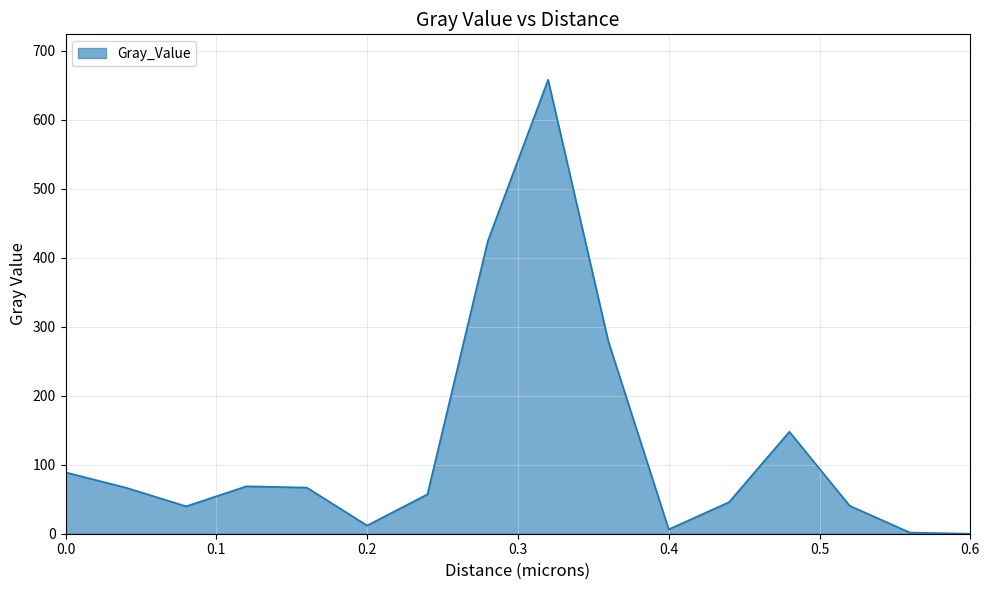

What is the greatest value displayed?

658.1